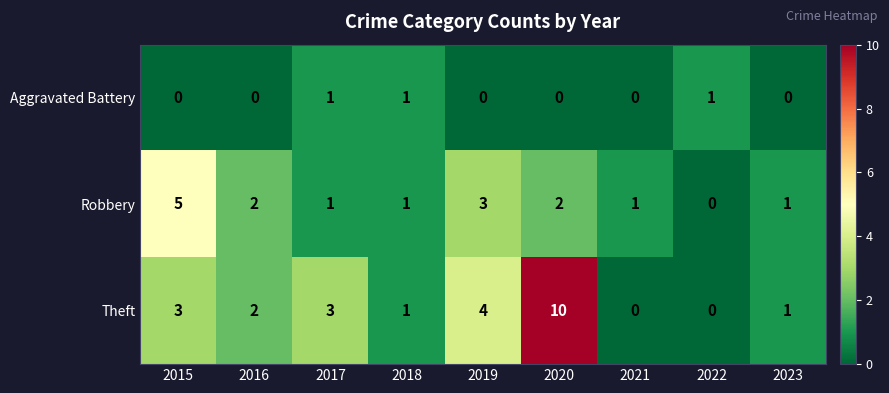

Is the value of Theft at 2020 greater than the value of Aggravated Battery at 2015?

Yes